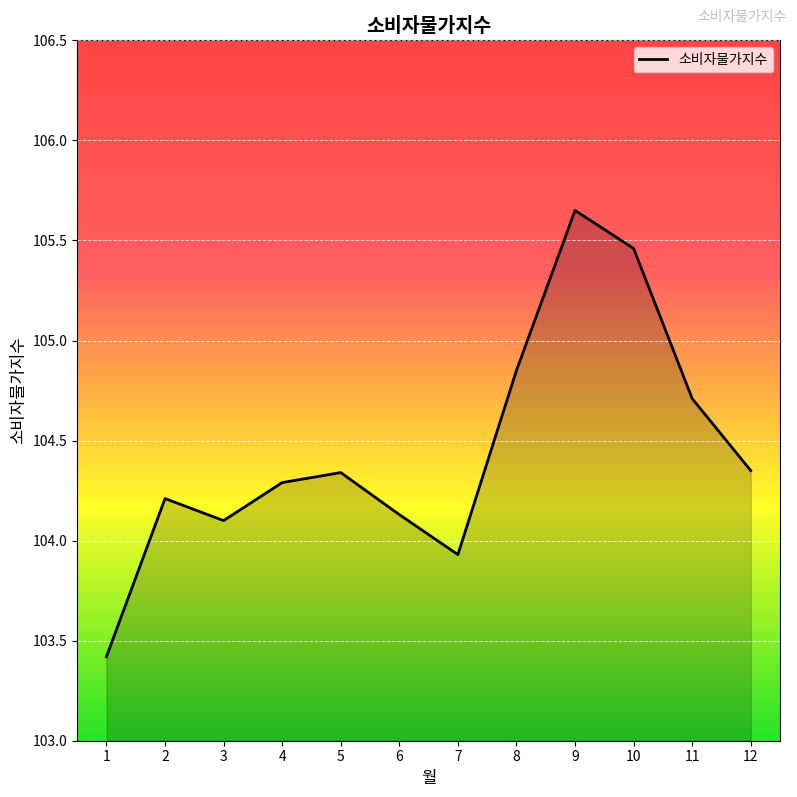

Which category has the lowest value across all series?

1